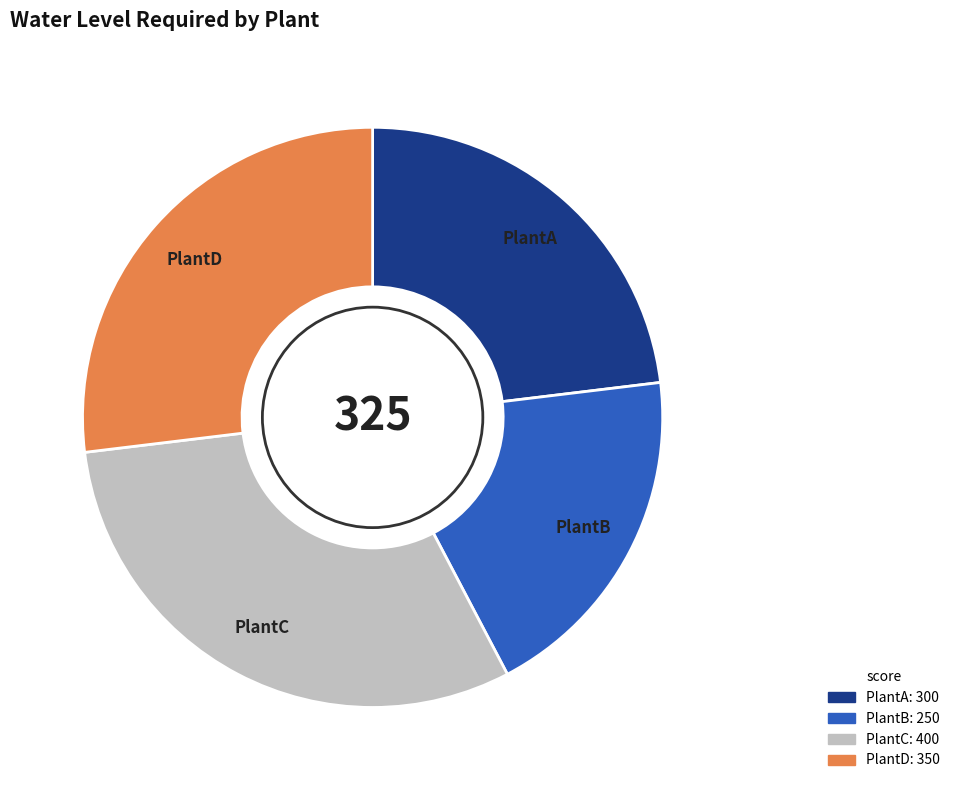

True or false: PlantB accounts for 19% of the total.

True